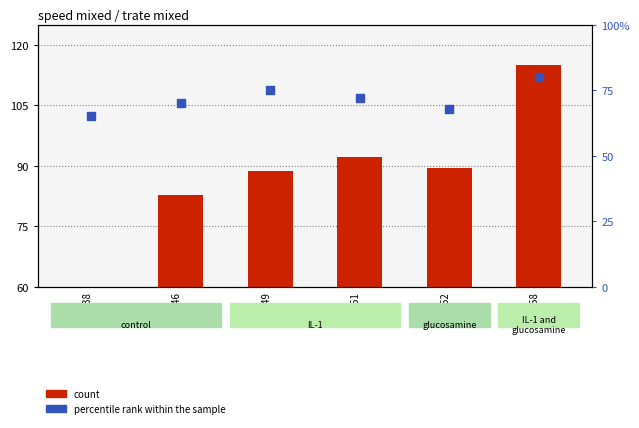

At how many categories does at least one series exceed 95?

1